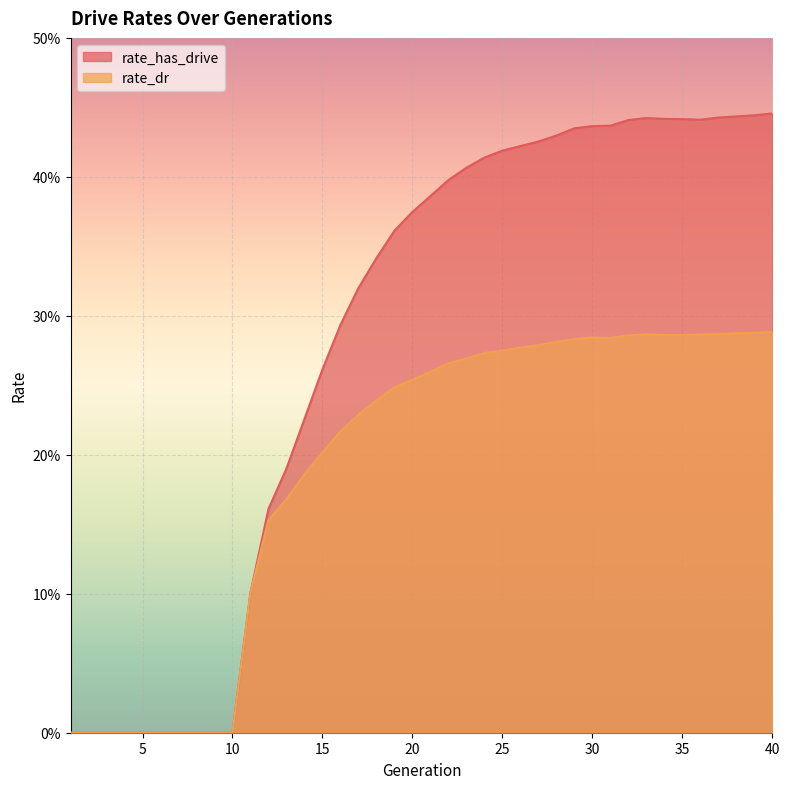

Is the value of rate_dr at 36 greater than the value of rate_has_drive at 19?

No